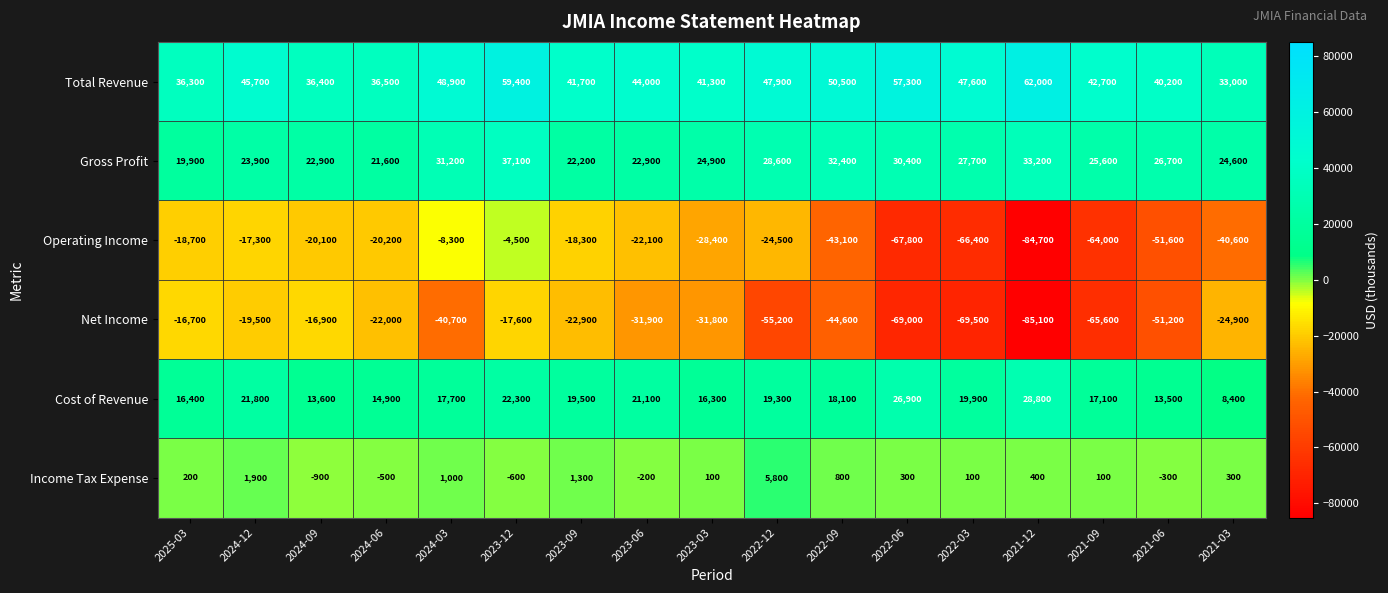

Is the value of Income Tax Expense at 2024-03 greater than the value of Net Income at 2024-12?

Yes